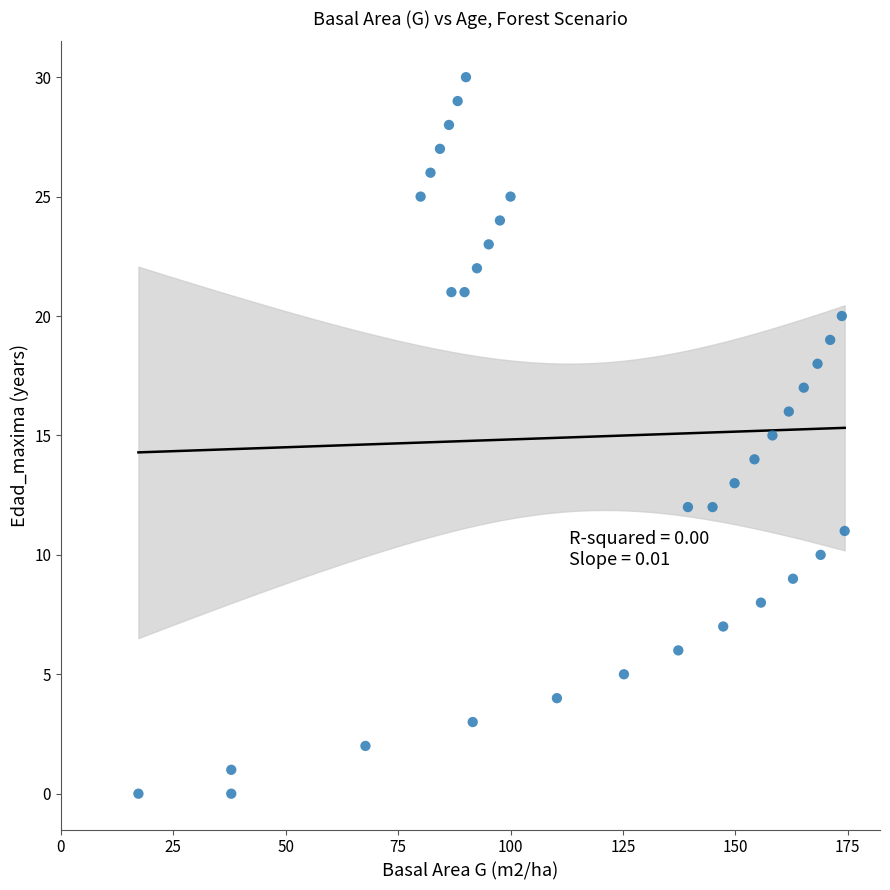

What is the range of Y values (max minus min)?

30